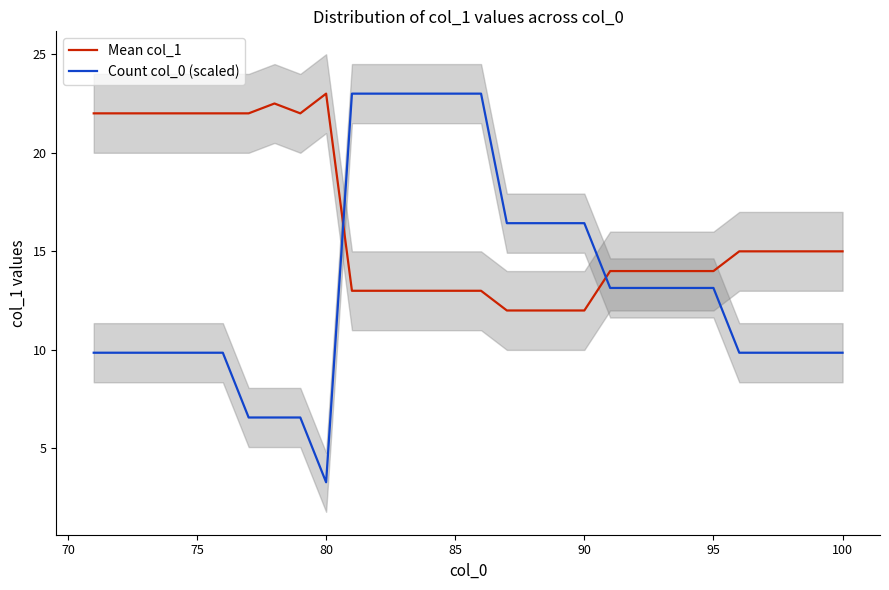

How many times do Mean col_1 and Count col_0 (scaled) cross each other?

2